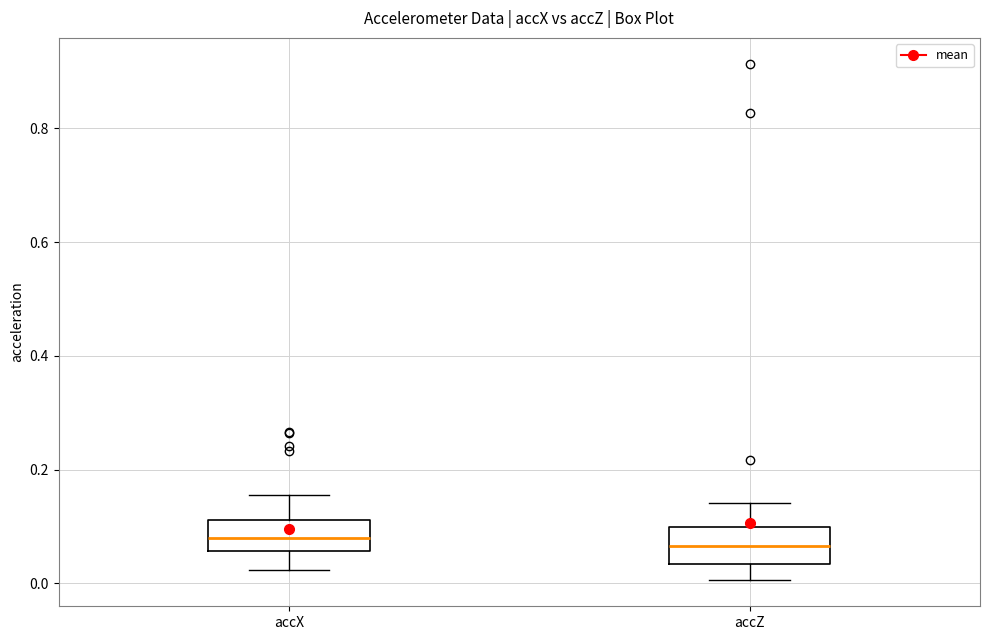

Reading left to right, read every box against the y-axis: the position of its median line, the range the box covers, and the ends of its whiskers. The values are not printed on the chart, so give them approximately, as read against the axis.

accX: median 0.08, box 0.06 to 0.12, whiskers 0.02 to 0.16
accZ: median 0.06, box 0.04 to 0.10, whiskers 0.00 to 0.14